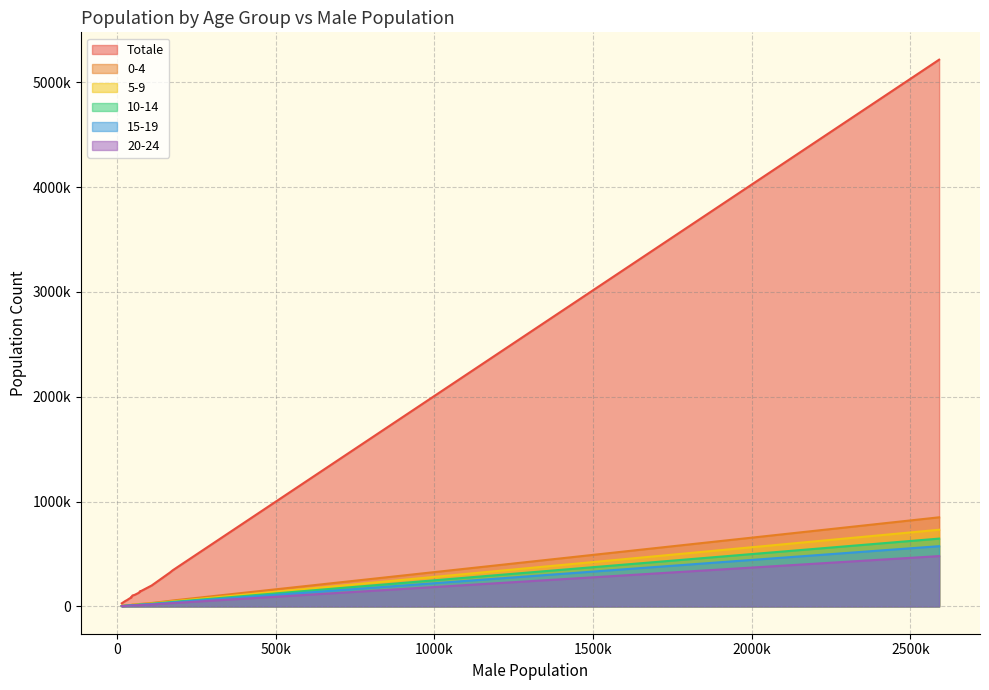

Does the chart have visible grid lines?

Yes